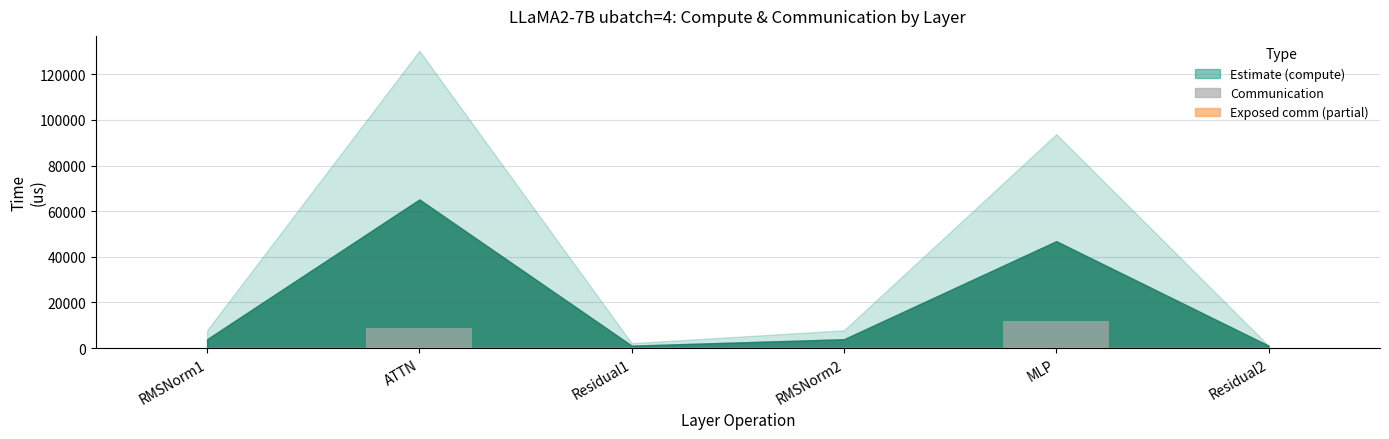

What is the maximum value shown in the chart?

11785.3